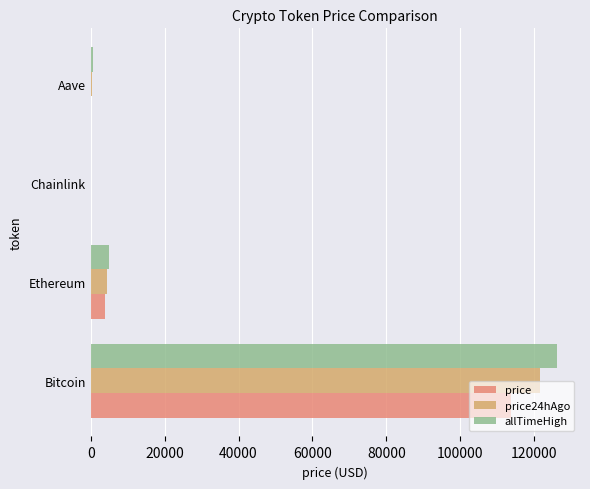

Which series has the largest total across all categories?

allTimeHigh